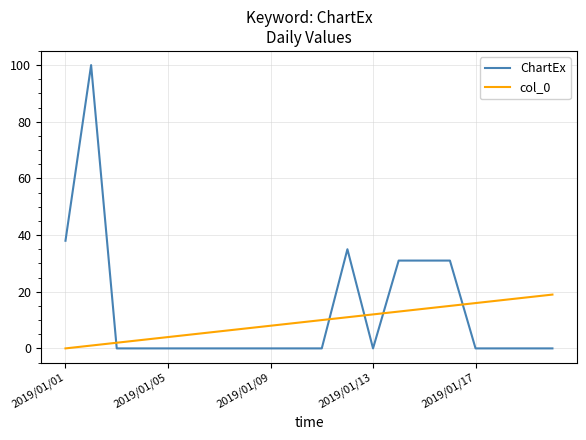

Which series has the largest range (max minus min)?

ChartEx